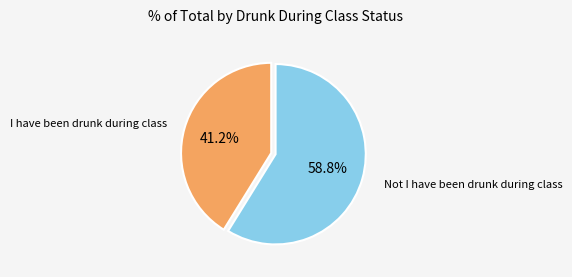

Is it true that I have been drunk during class is 41% of the pie?

True